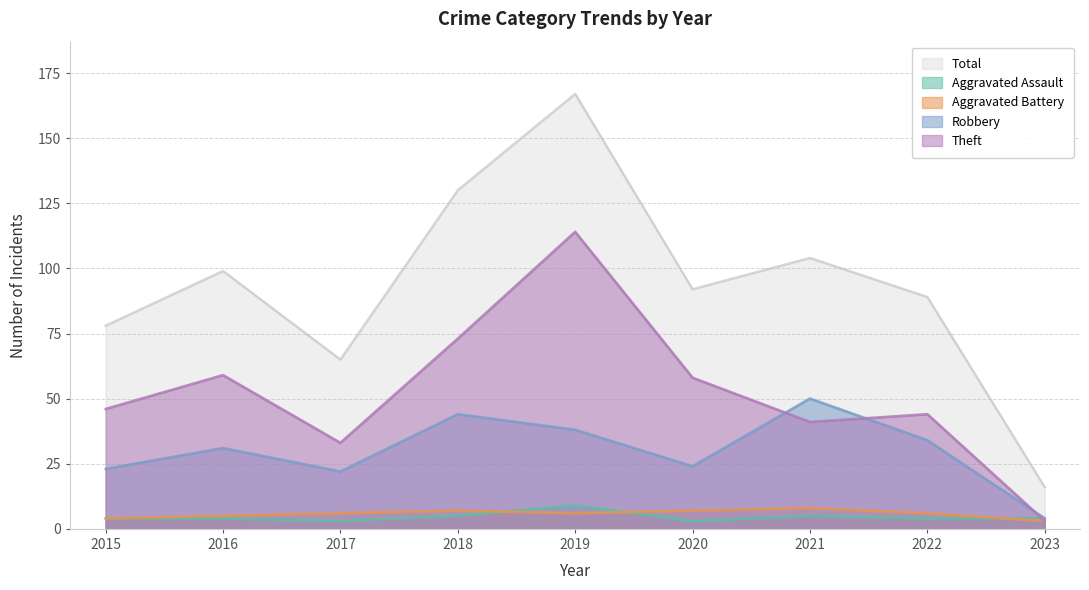

At how many categories does at least one series exceed 74?

7